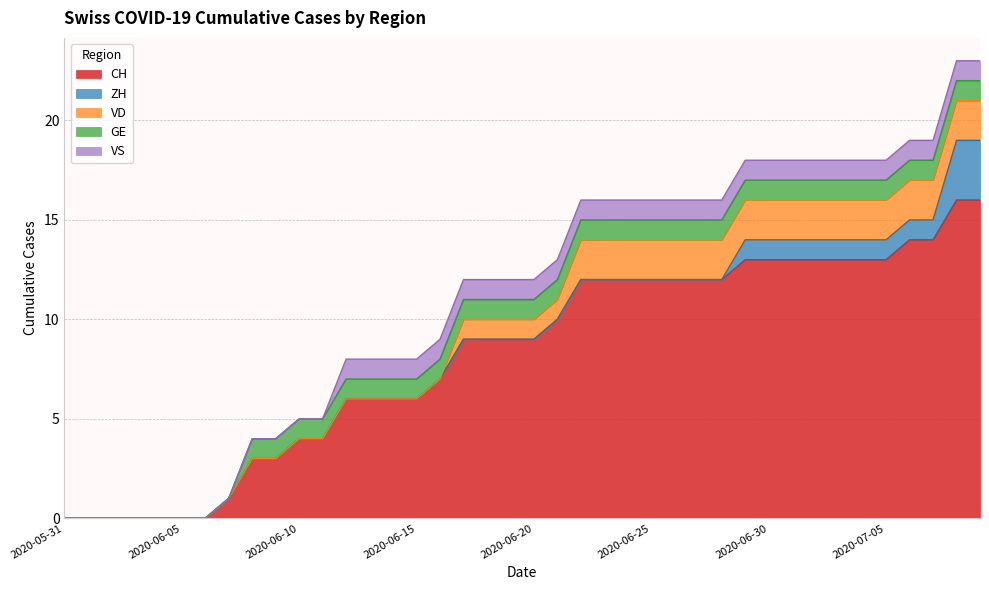

How many lines are shown in the chart?

5